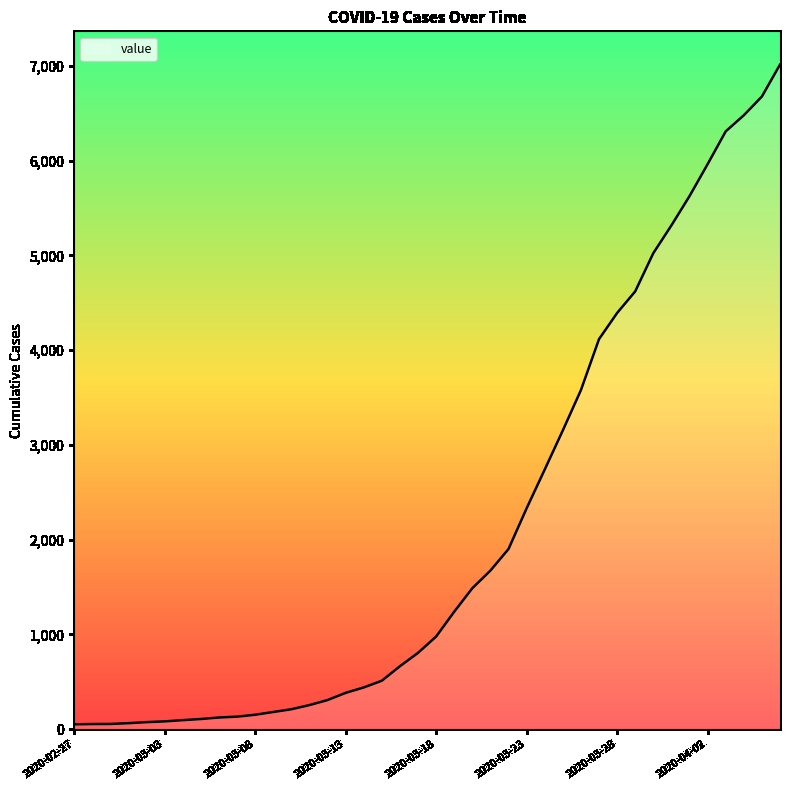

What is the greatest value displayed?

7013